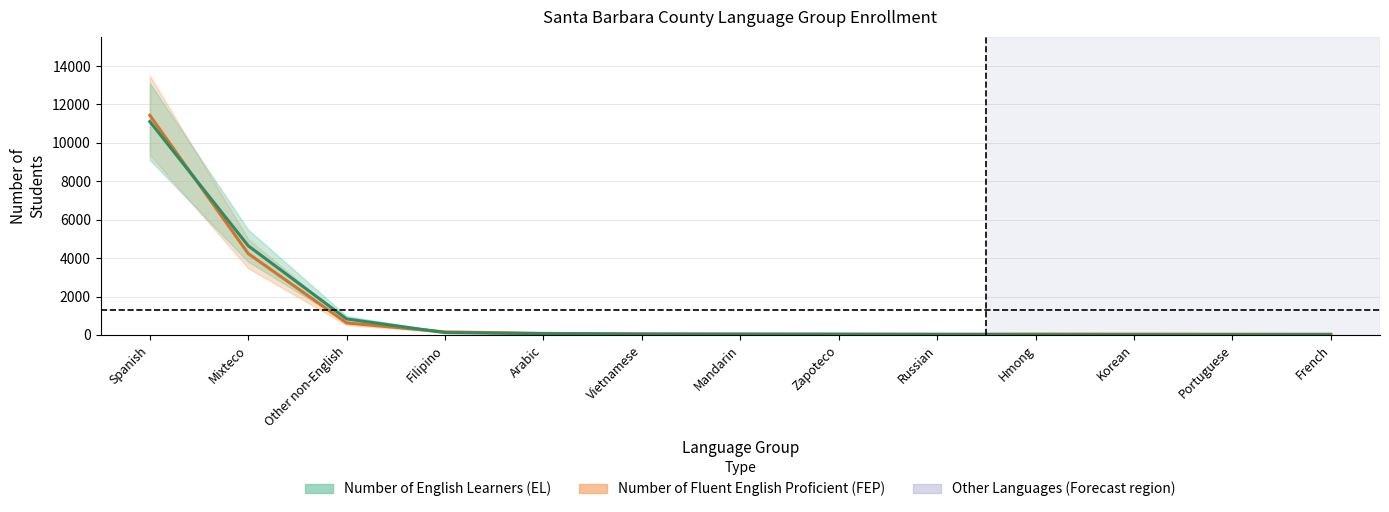

What is the value of the Number of English Learners (EL) point at the 7th from the left?

28